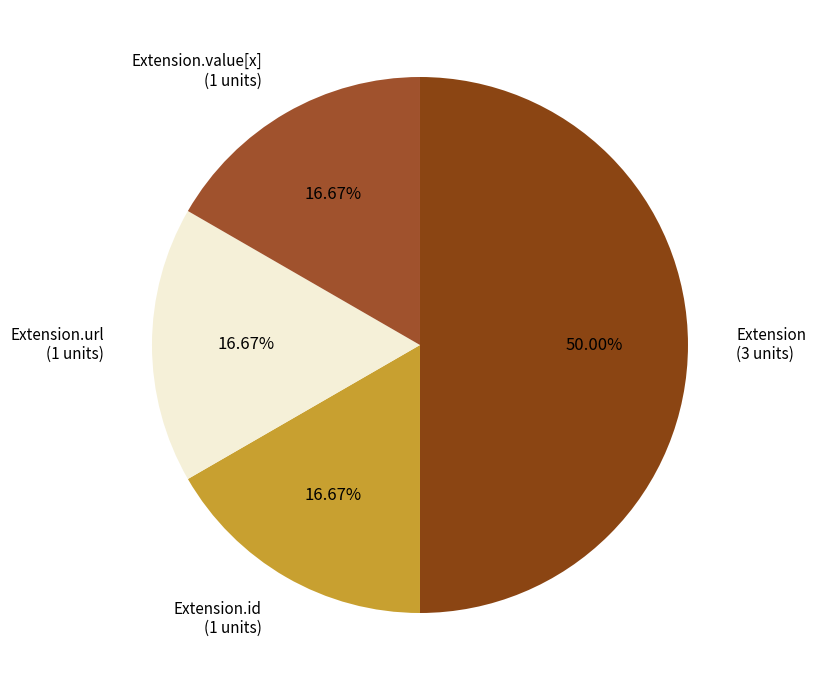

Does Extension.id (1 units) account for over 50% of the chart?

No